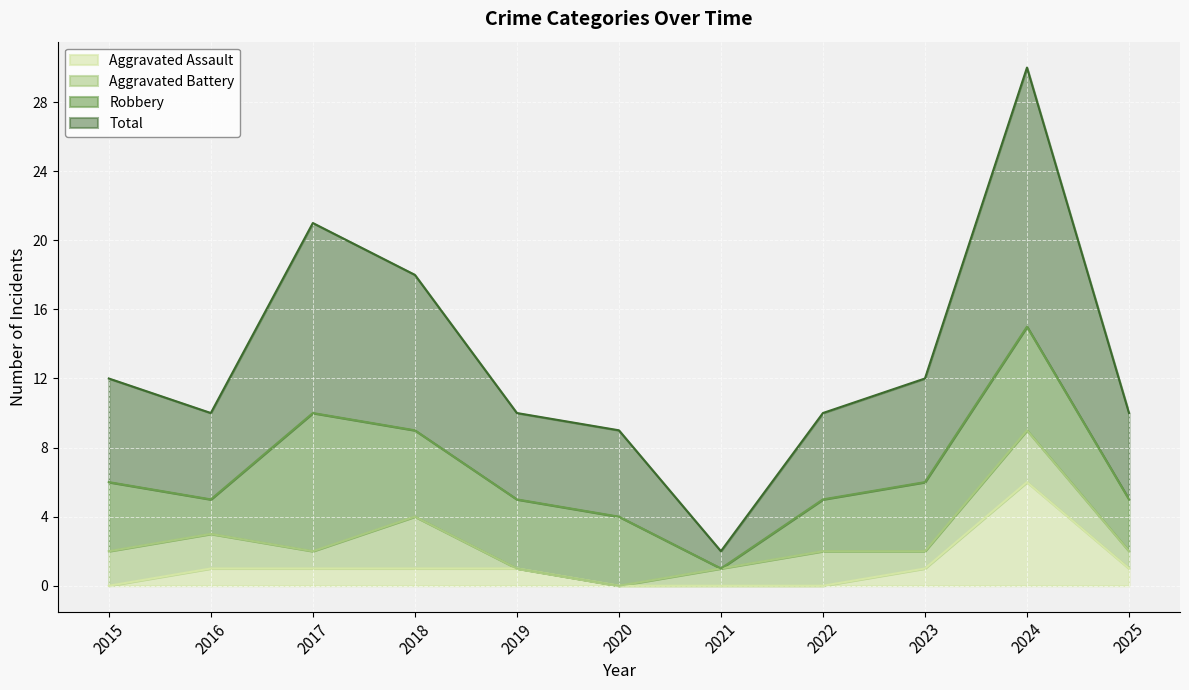

The Total series shows 10 at 2025. True or false?

True